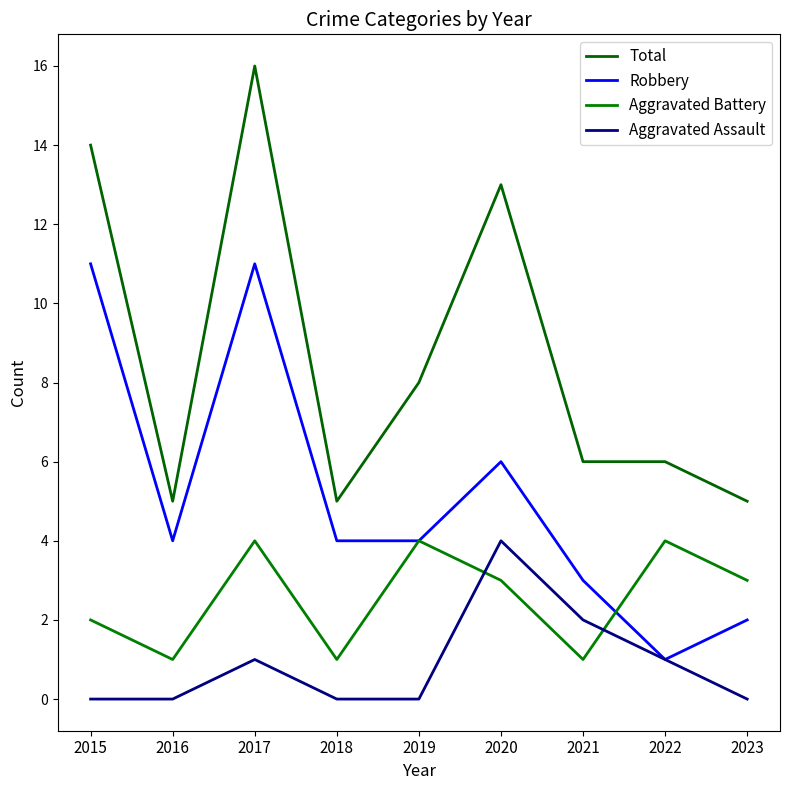

Is the value of Robbery at 2020 greater than the value of Aggravated Assault at 2019?

Yes